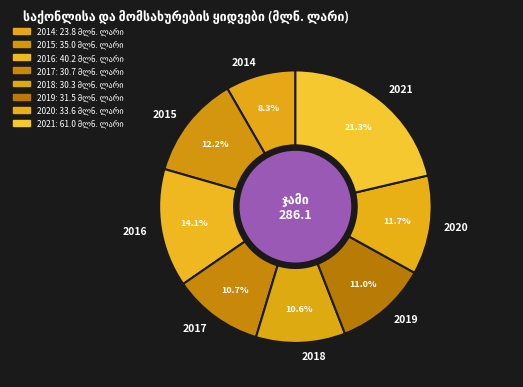

The 2019 slice represents 11% of the pie. True or false?

True